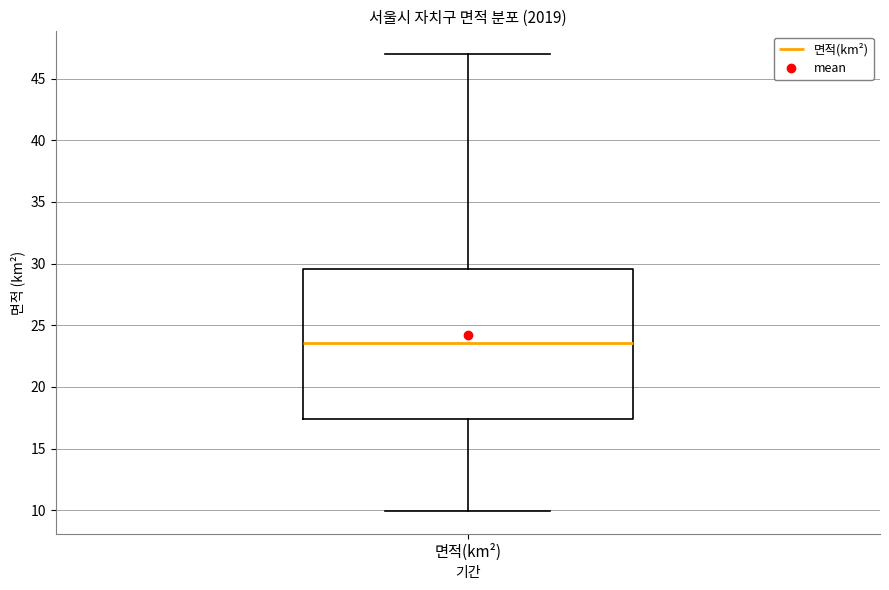

Transcribe this box plot: give where the median line is, the range the box spans, and where the two whiskers end, as read against the y-axis. The values are not printed on the chart, so give them approximately, as read against the axis.

median 23.5, box 17.5 to 29.5, whiskers 10.0 to 47.0